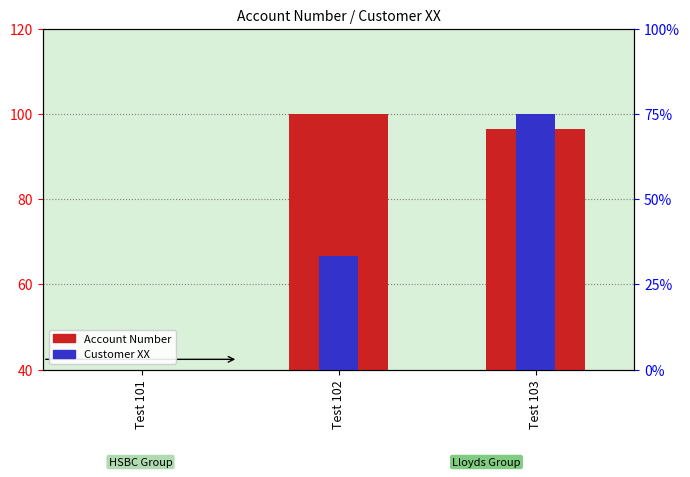

Which category has the highest value in the Account Number series?

Test 102